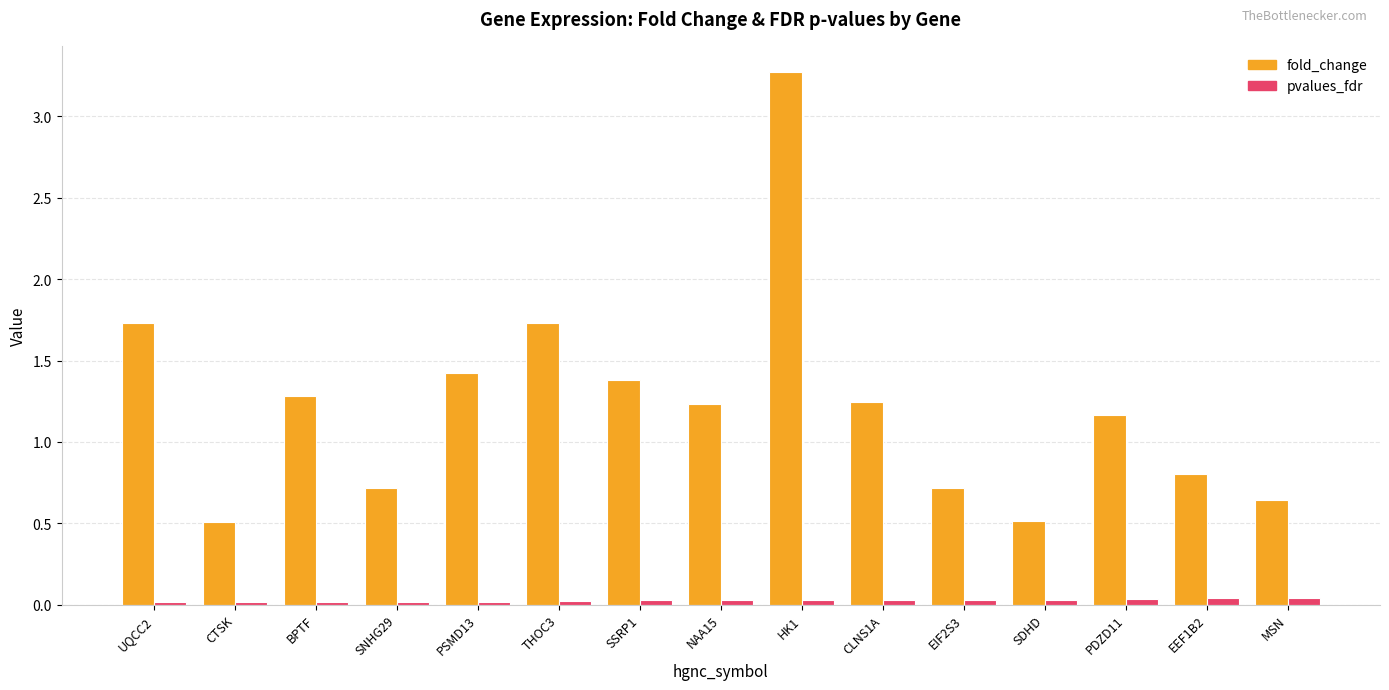

What is the sum of the pvalues_fdr values at SSRP1 and CLNS1A?

0.1